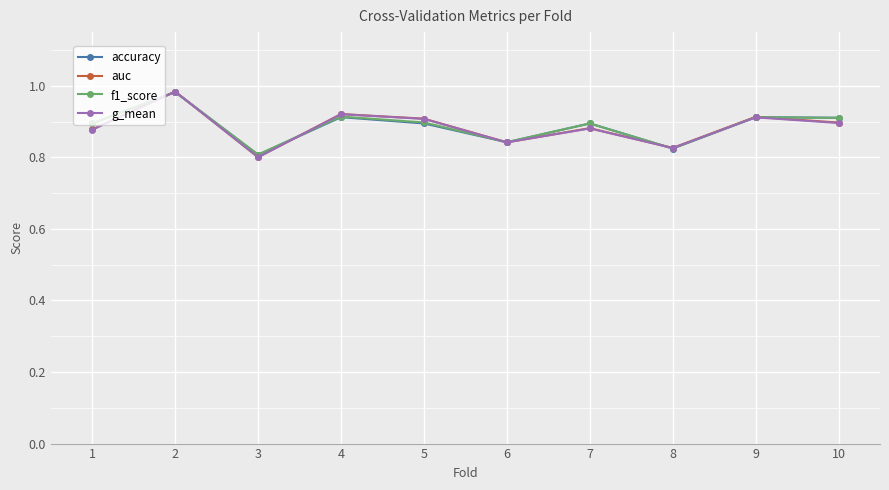

The value of accuracy at 9 is 1.5. True or false?

False